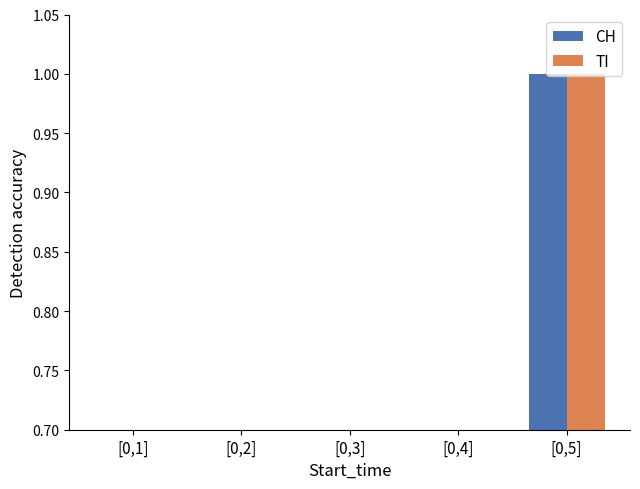

How many CH values are between 0 and 1?

5